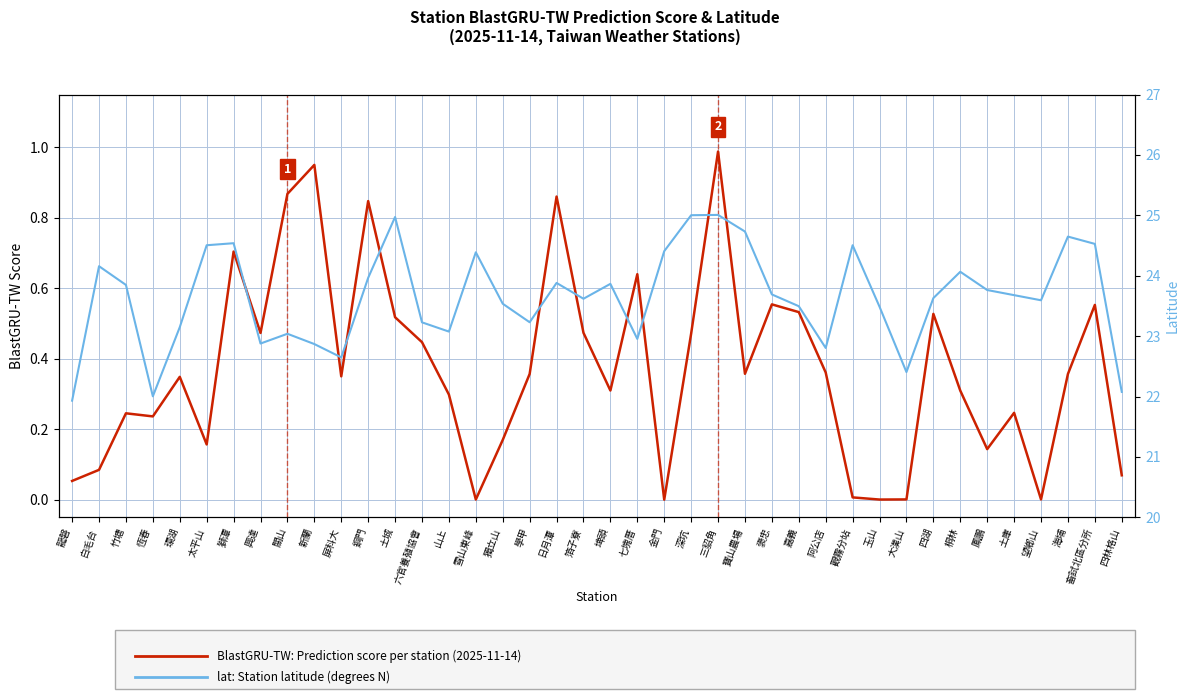

What is the value of the BlastGRU-TW (prediction score) point at the 34th from the left?

0.3